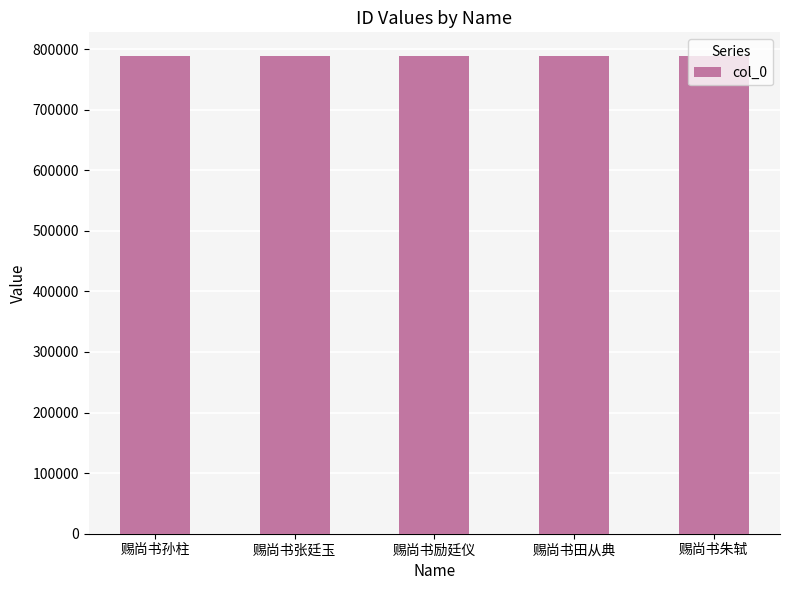

Is it true that the value at 赐尚书励廷仪 is 1284276?

False